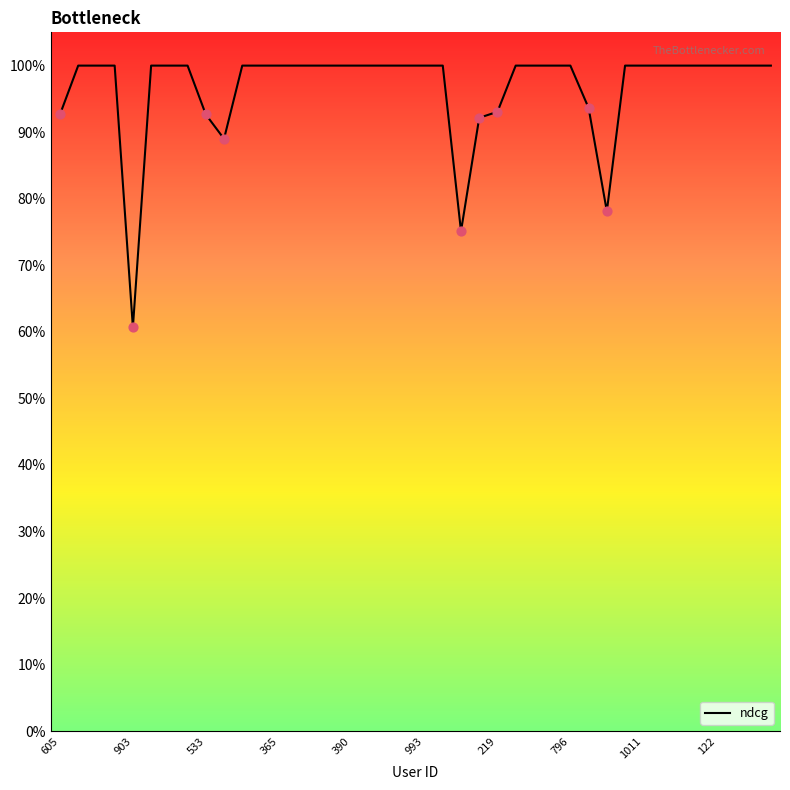

What is the ratio of the value at 16 to the value at 19?

1.0